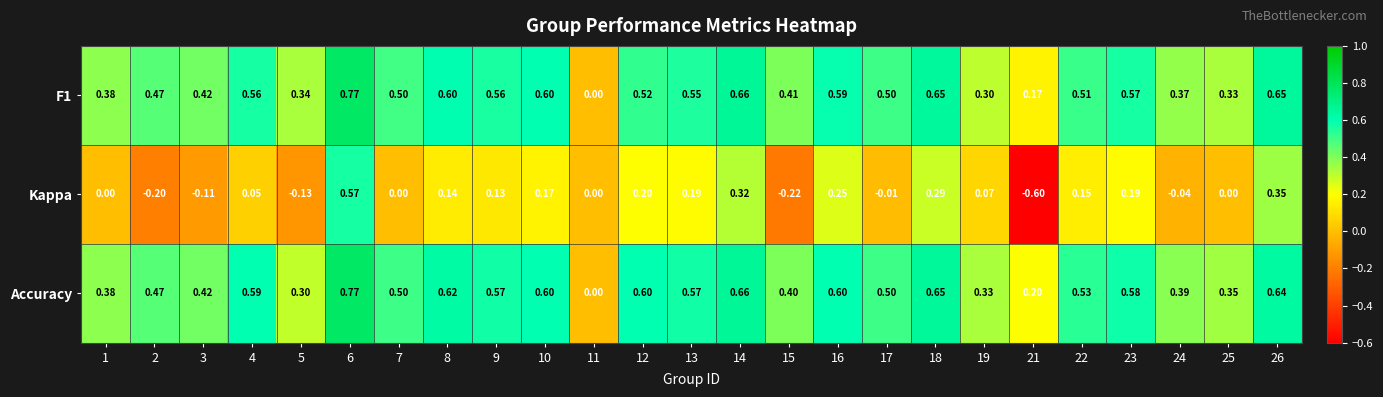

Is the value of Kappa at 15 greater than the value of Accuracy at 22?

No